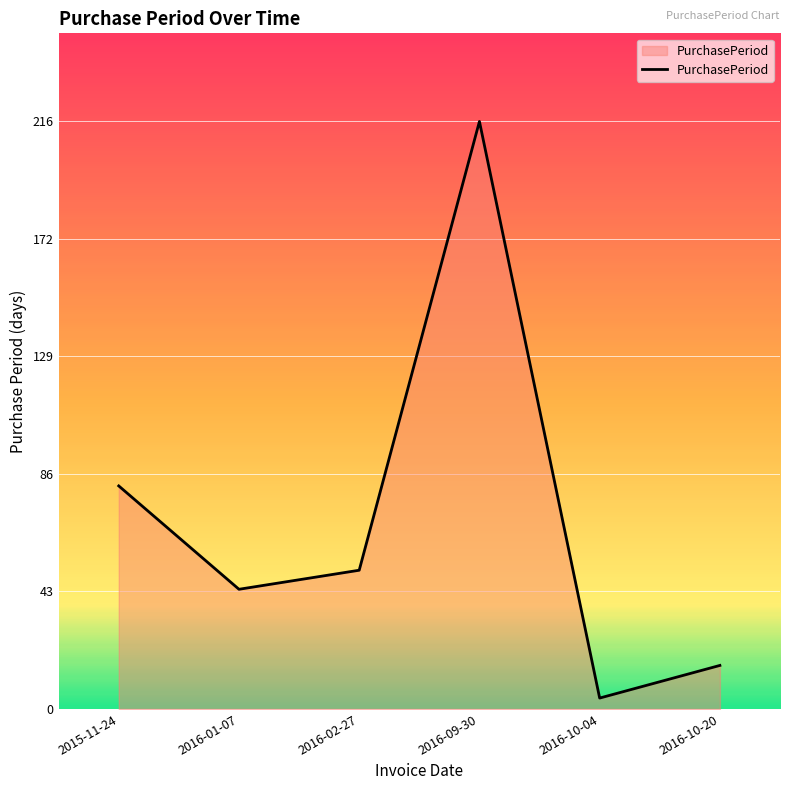

List the labels in order of value, smallest first.

2016-10-04, 2016-10-20, 2016-01-07, 2016-02-27, 2015-11-24, 2016-09-30